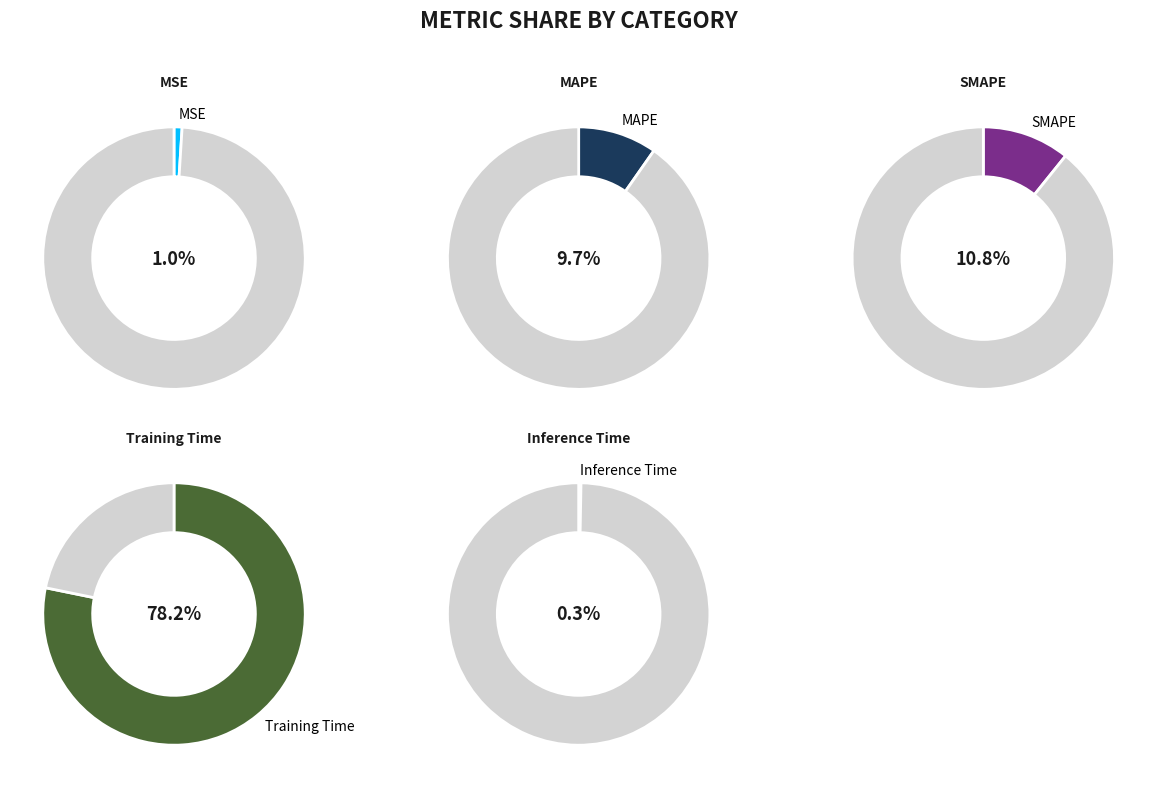

What percentage is the Training Time slice, to the nearest percent?

78%